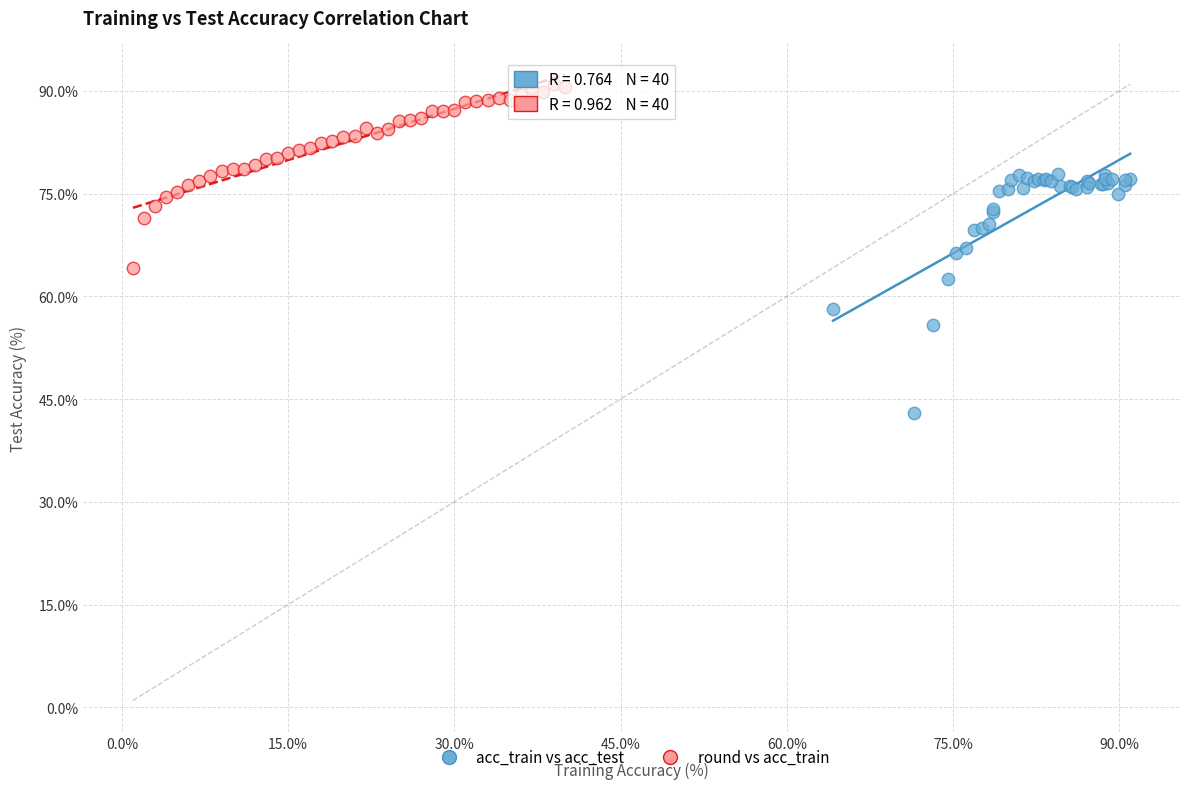

Which series has the largest Y range (max minus min)?

acc_train vs acc_test